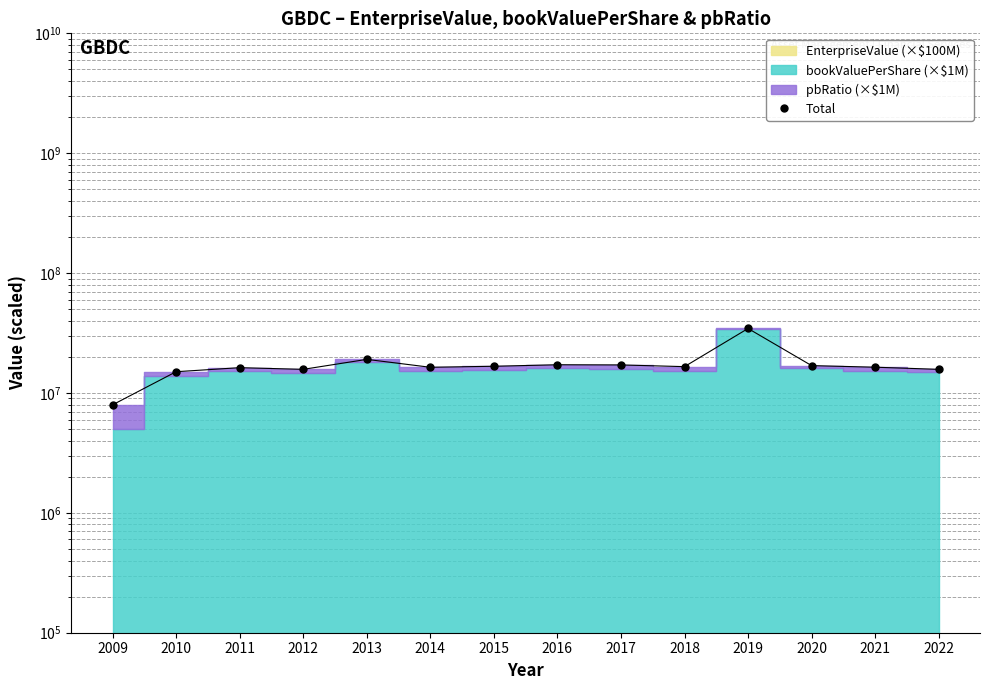

Where is the data nearest to the value 21230574?

2013